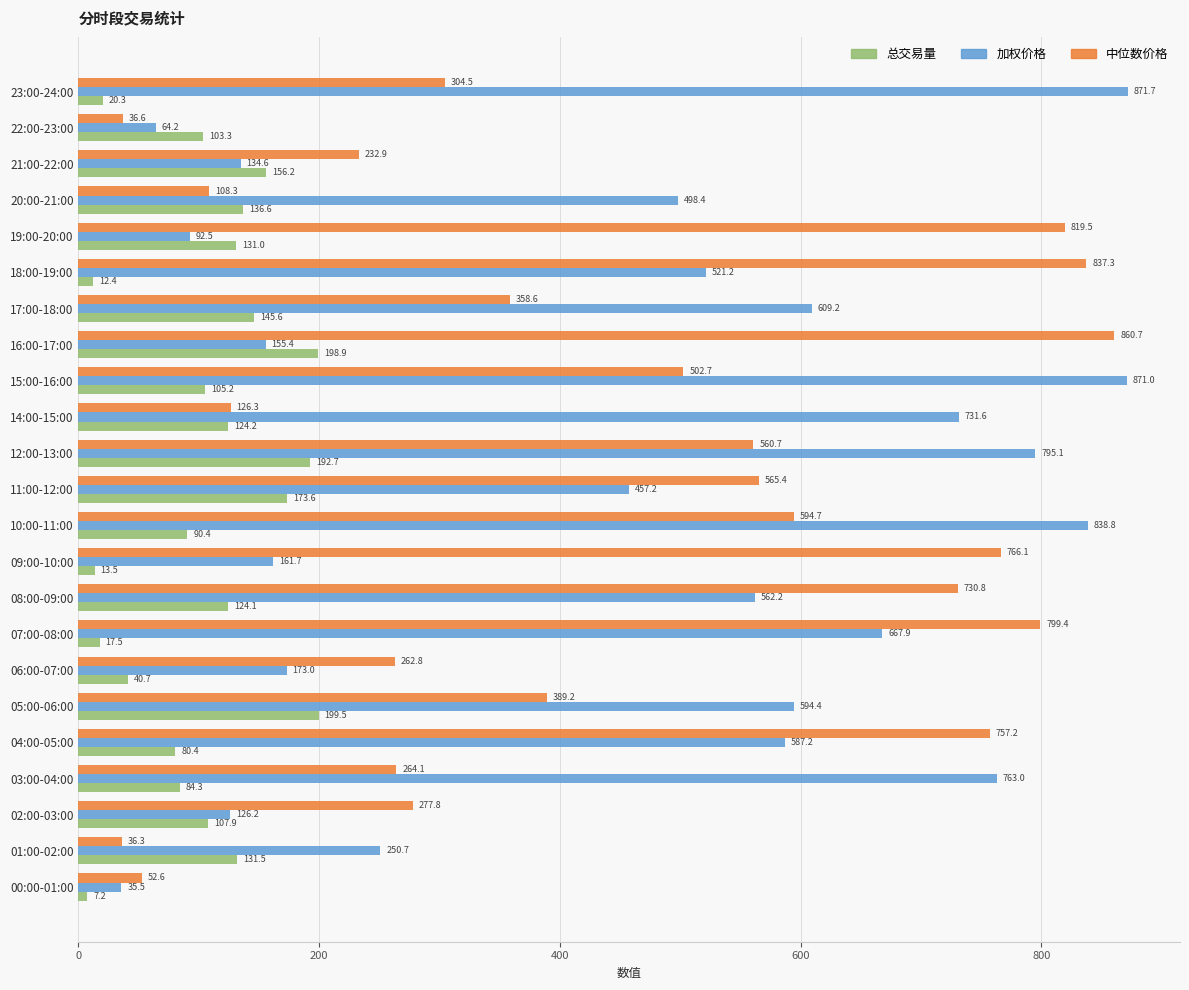

List the series in order of their peak value, lowest first.

总交易量, 中位数价格, 加权价格